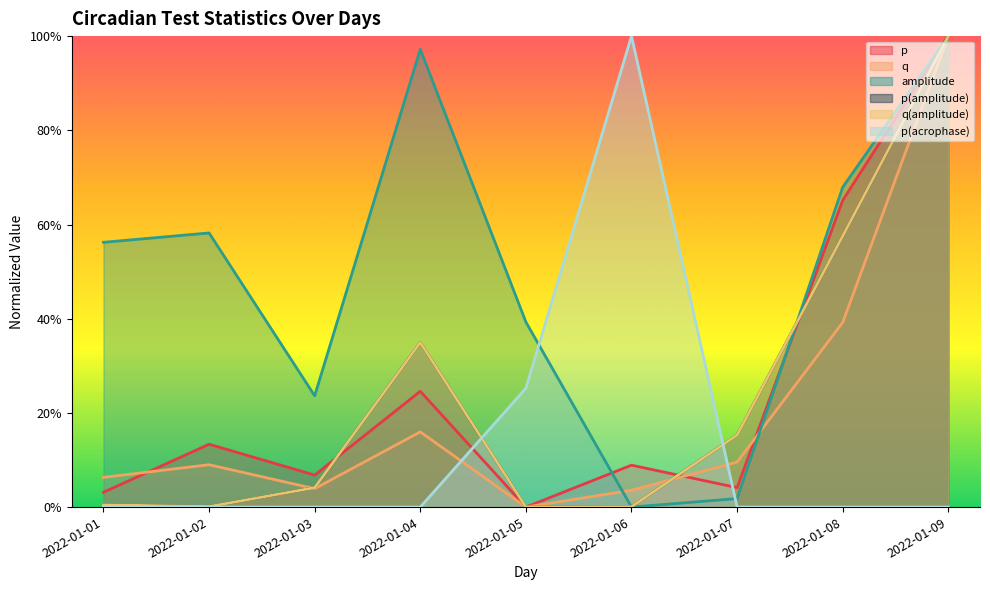

Where is the first local maximum for q?

2022-01-02